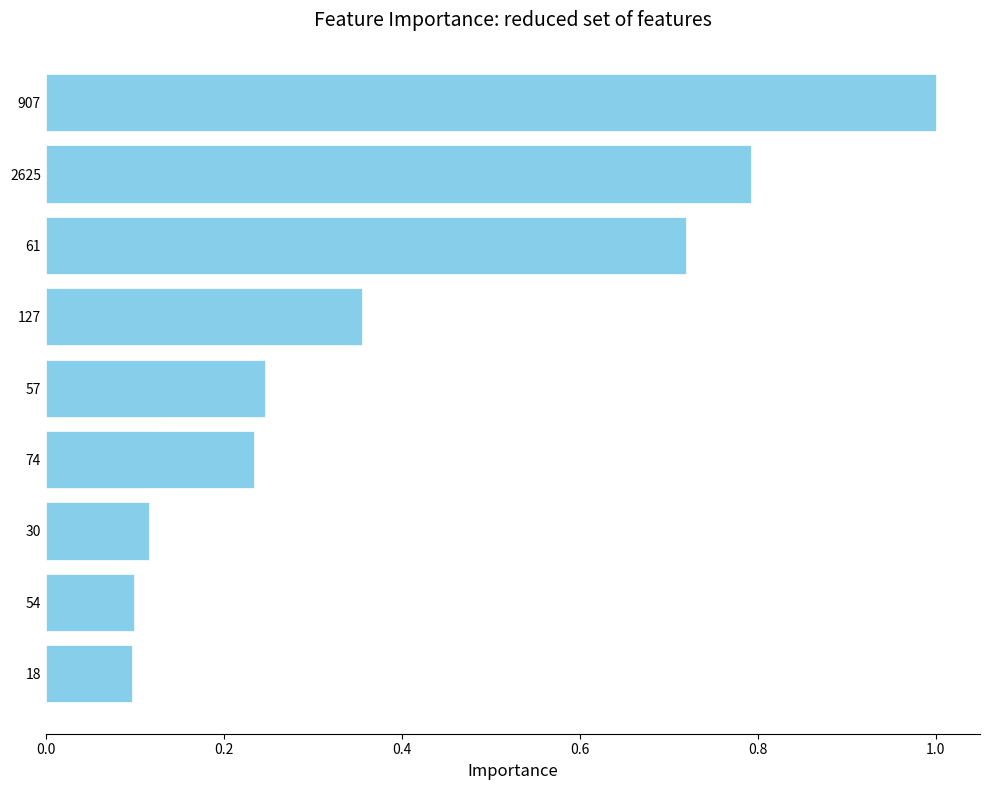

What is the smallest value displayed?

0.1